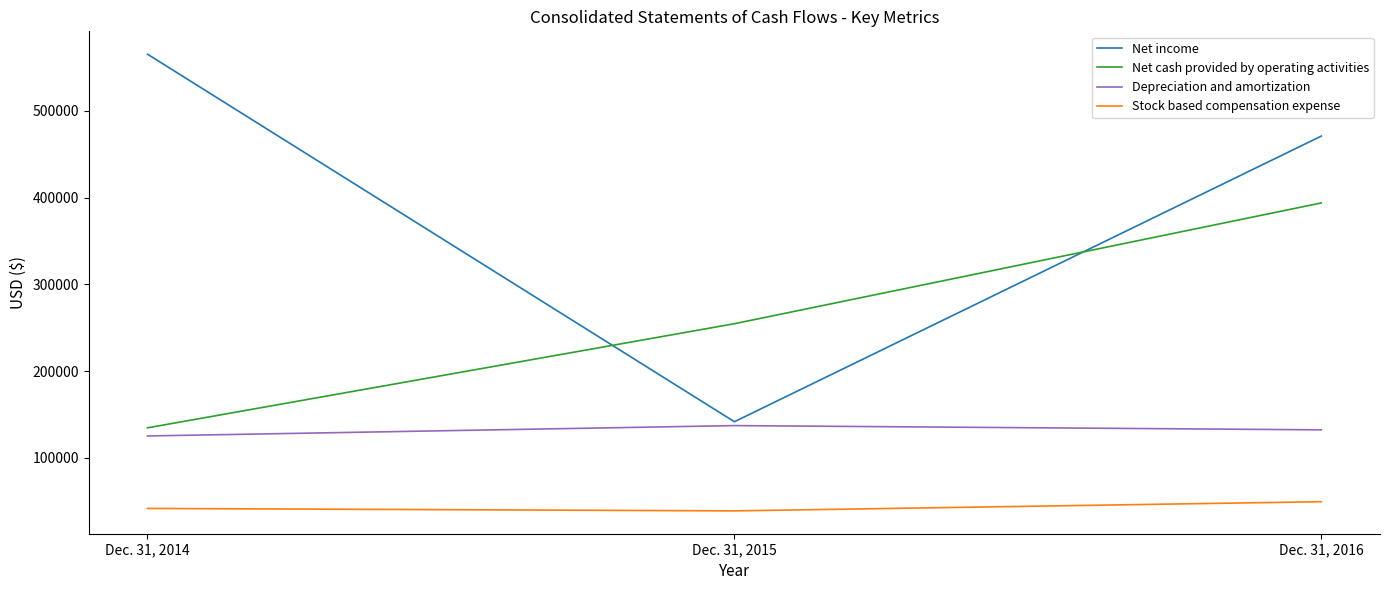

Where is Net income nearest to the value 353452?

Dec. 31, 2016